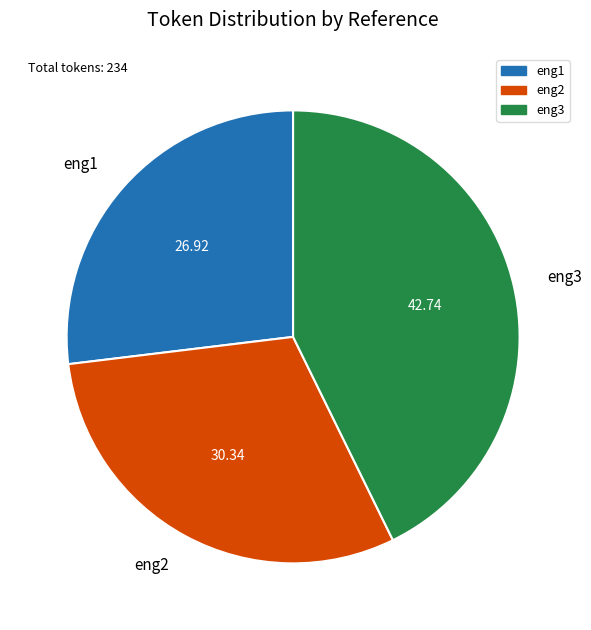

The eng1 slice represents 27% of the pie. True or false?

True